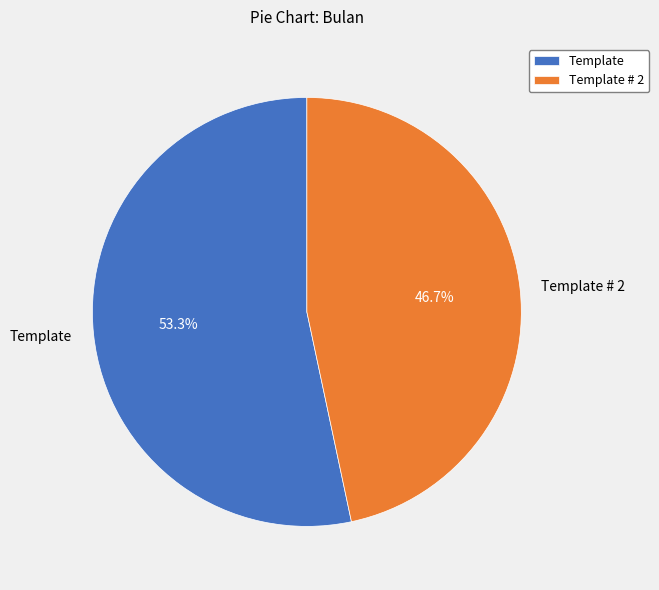

What percentage is the Template # 2 slice, to the nearest percent?

47%